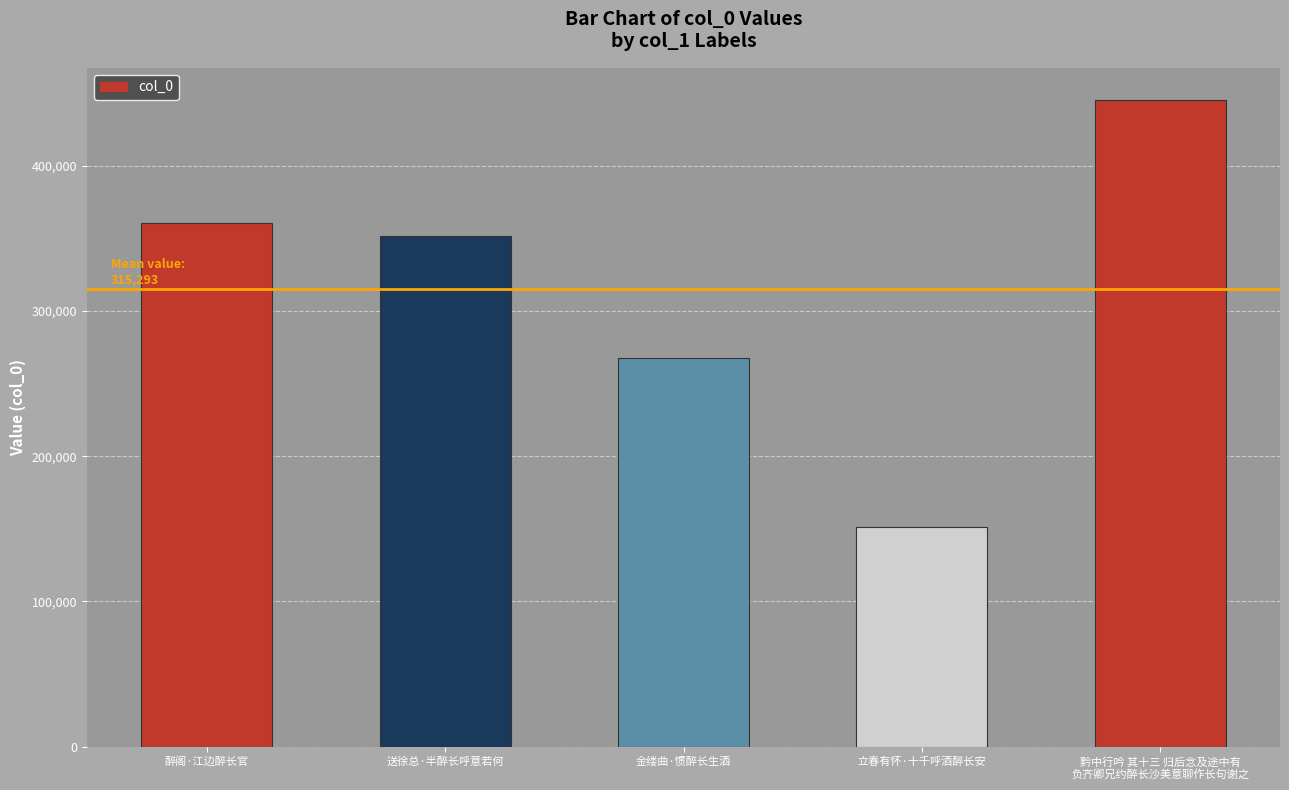

List the labels in order of value, largest first.

黔中行吟 其十三 归后念及途中有
负齐卿兄约醉长沙美意聊作长句谢之, 醉阁·江边醉长官, 送徐总·半醉长呼意若何, 金缕曲·惯醉长生酒, 立春有怀·十千呼酒醉长安